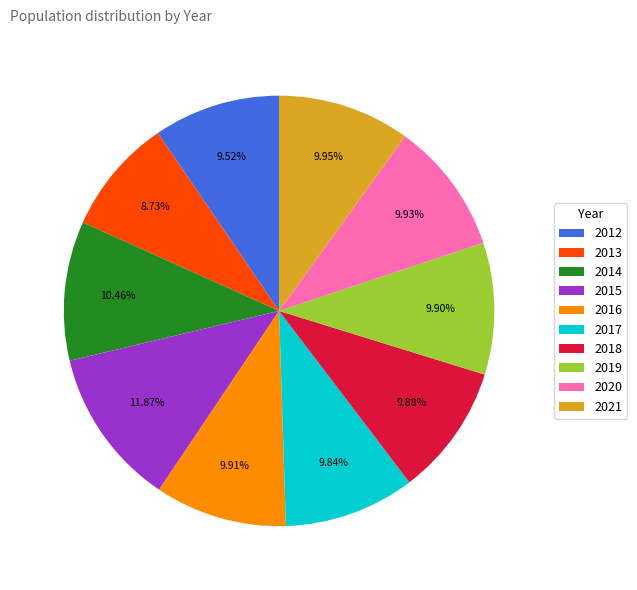

Do 2016 and 2020 together represent more than half of the pie?

No